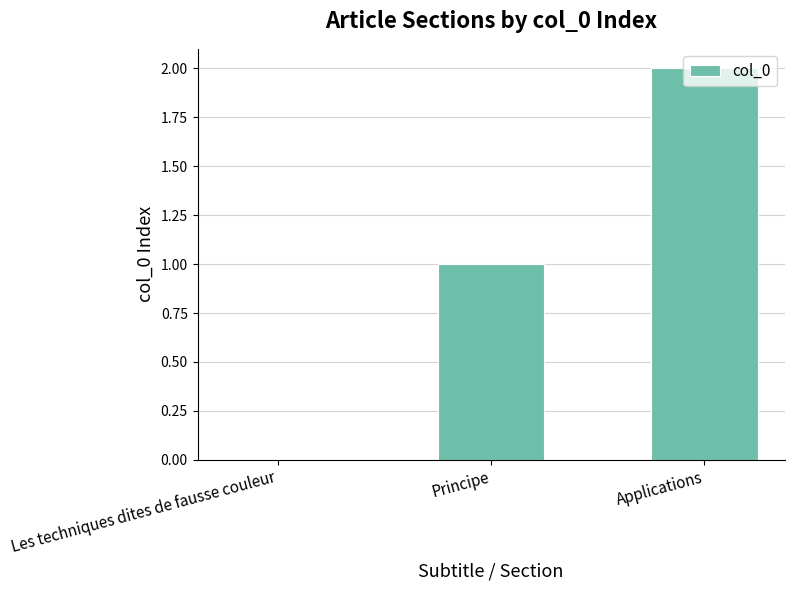

Which label corresponds to the largest value in the chart?

Applications